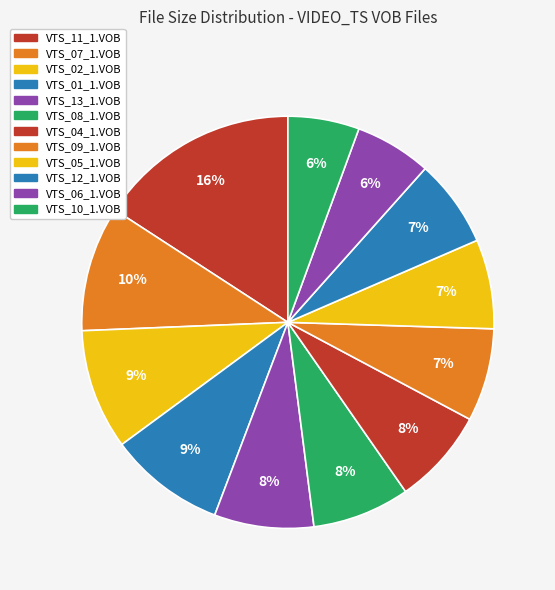

To the nearest percent, what is the combined percentage of VTS_11_1.VOB and VTS_13_1.VOB?

24%